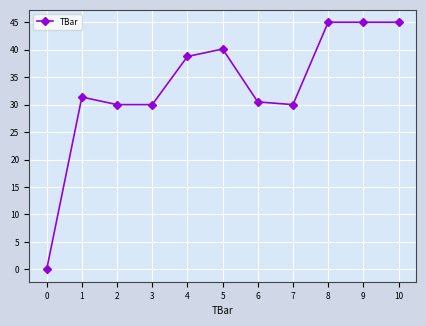

Does the chart have visible grid lines?

Yes